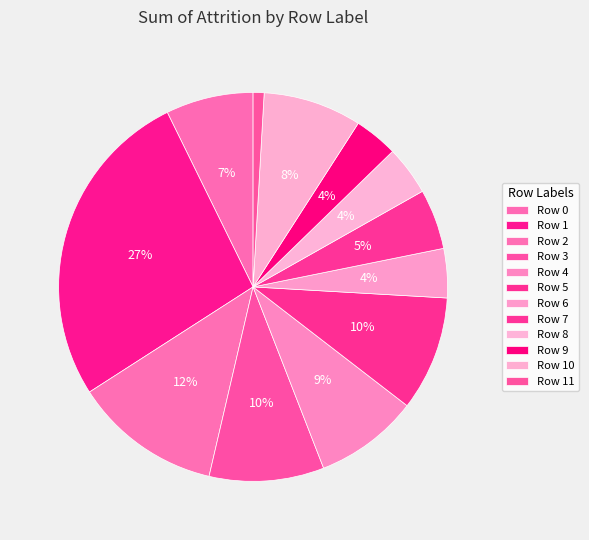

How many slices are in this pie chart?

12